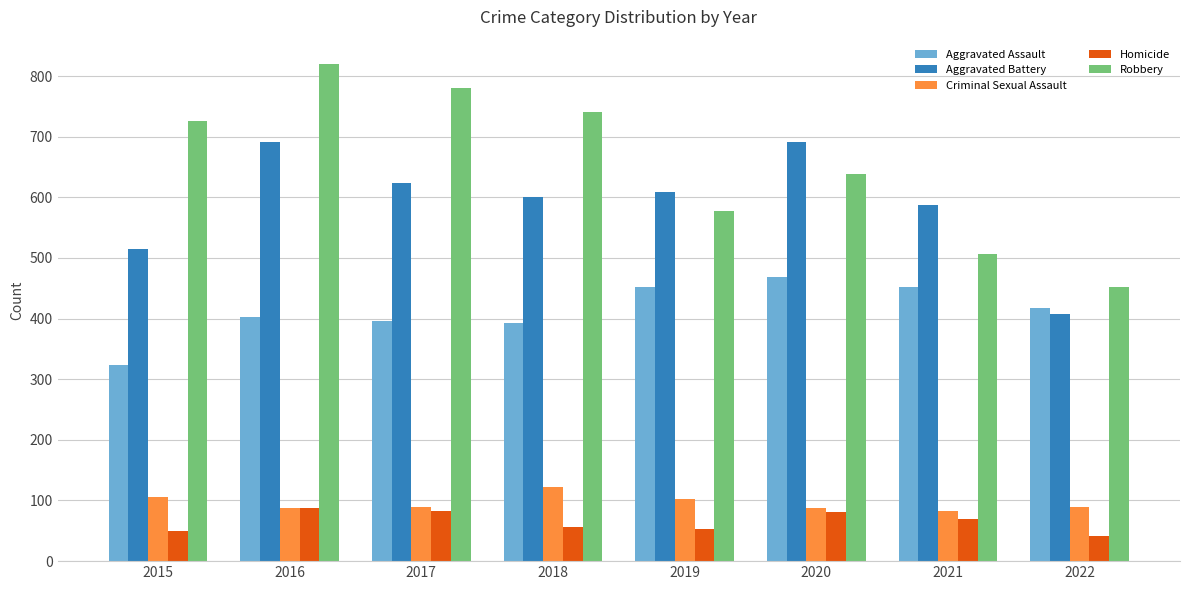

What is the spread (max minus min) of values at 2022?

410